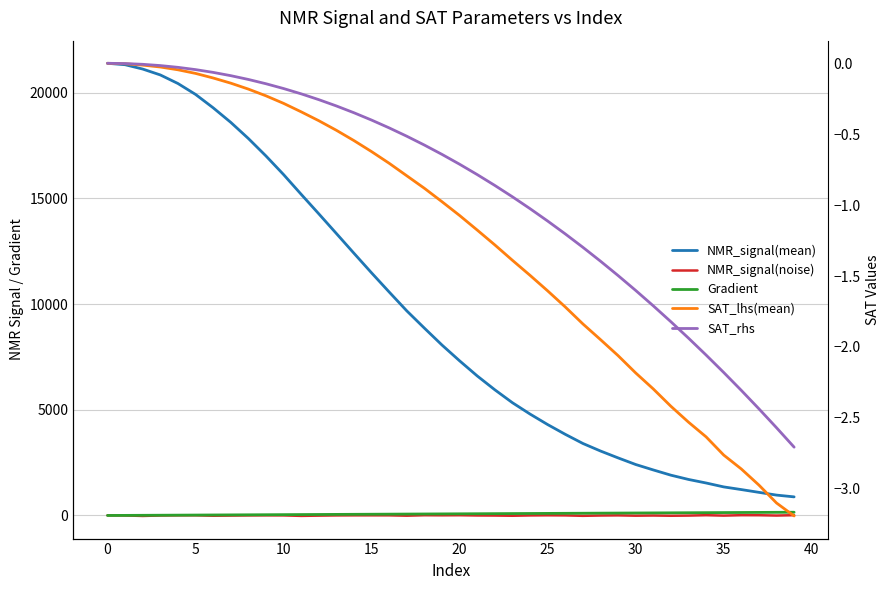

The value of Gradient at 27 is 177.2. True or false?

False